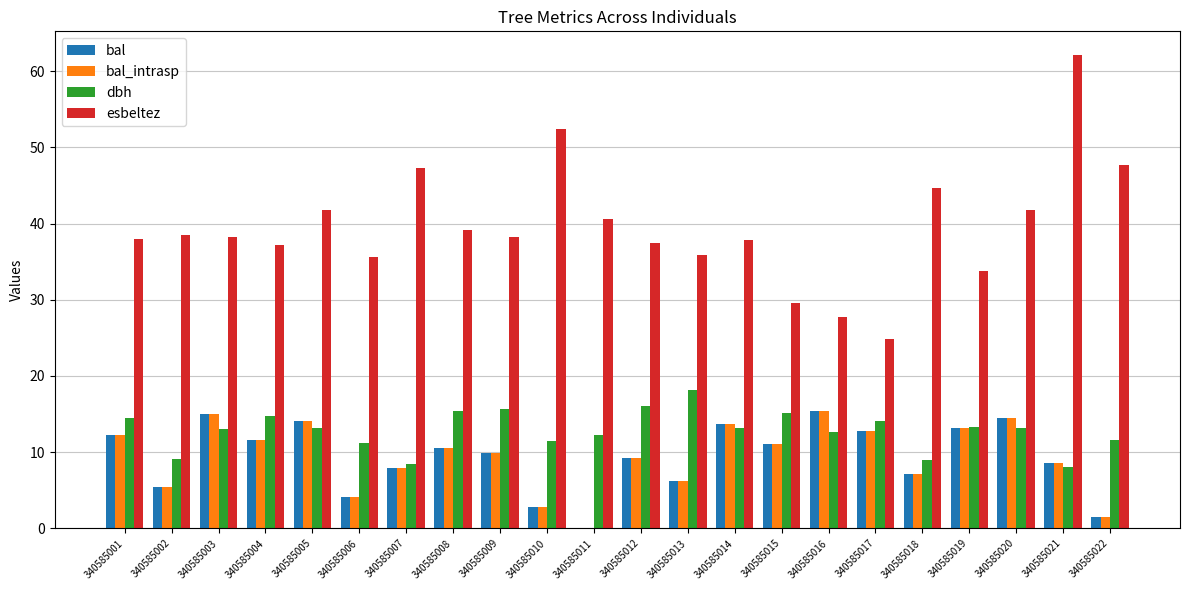

What is the difference between the bal values at 340585021 and 340585004?

3.1